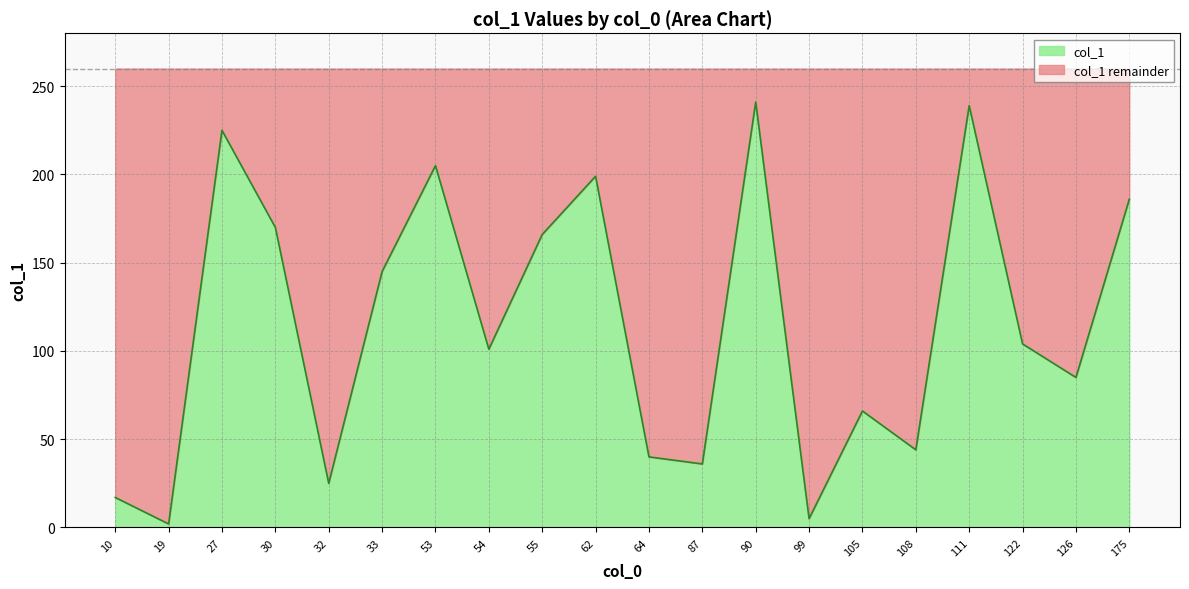

What is the total value across all series at 122?

260